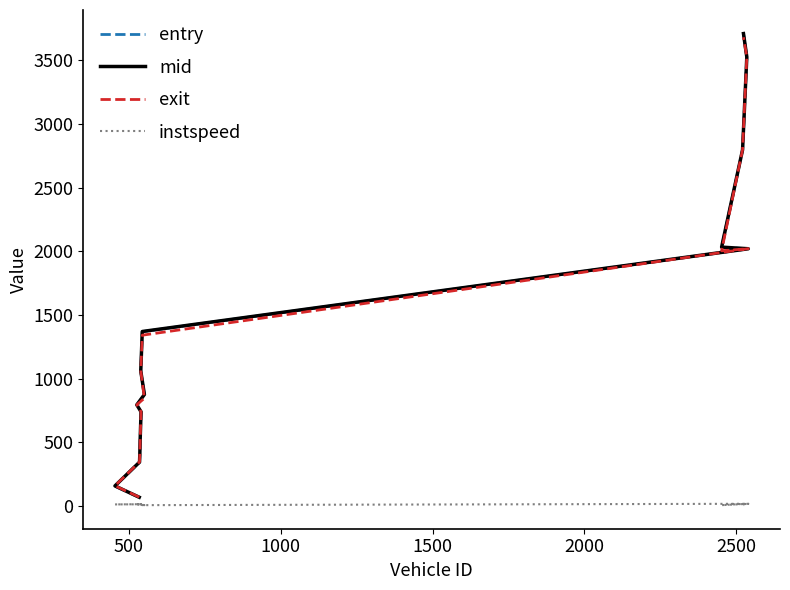

How many data points in entry are above 873?

8